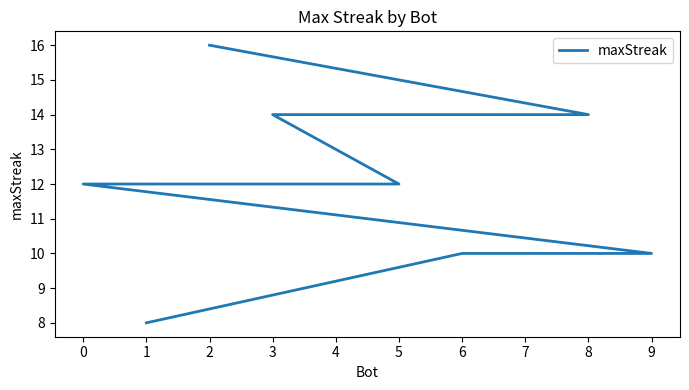

Count the number of values greater than 12.

4